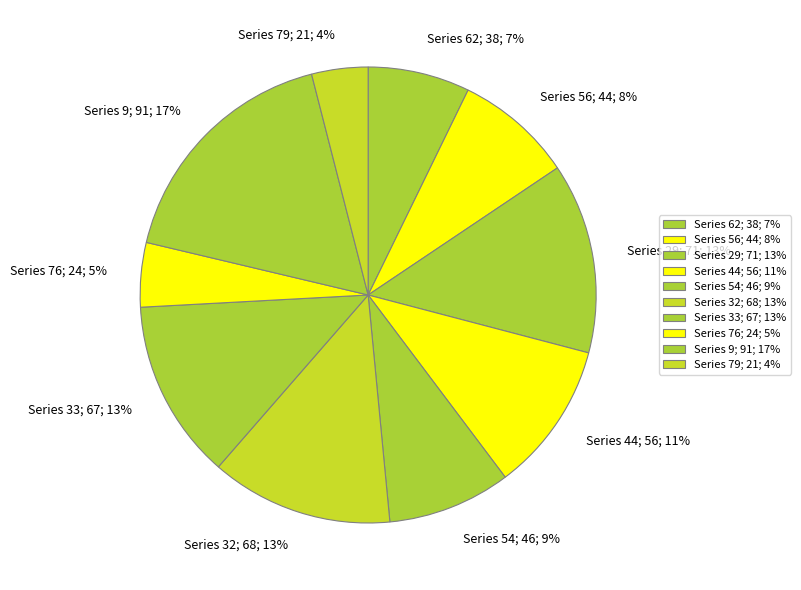

To the nearest percent, what is the difference between the largest and smallest slice percentages?

13%